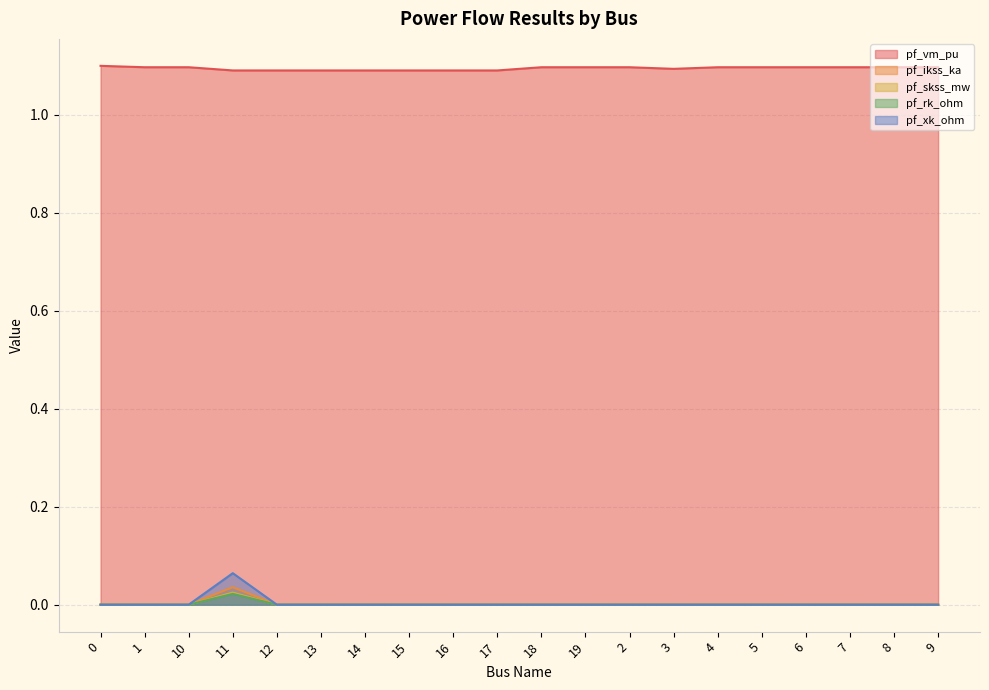

Between 14 and 16, which series saw the biggest shift?

pf_vm_pu